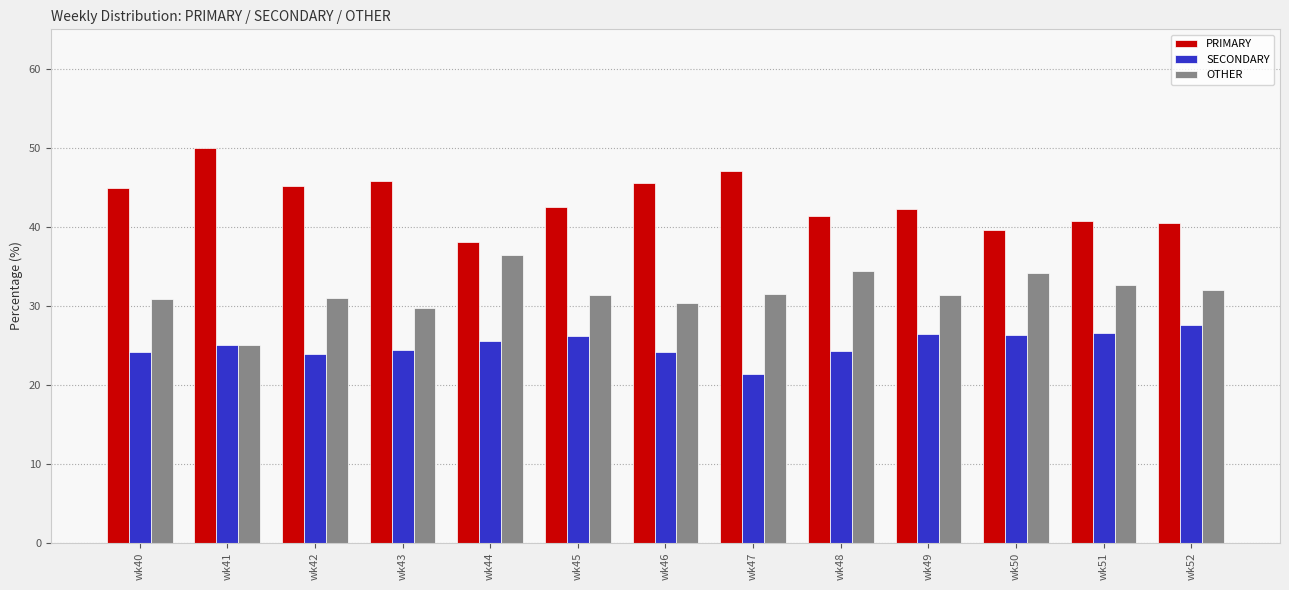

What is the difference between the highest and lowest values at wk52?

13.0